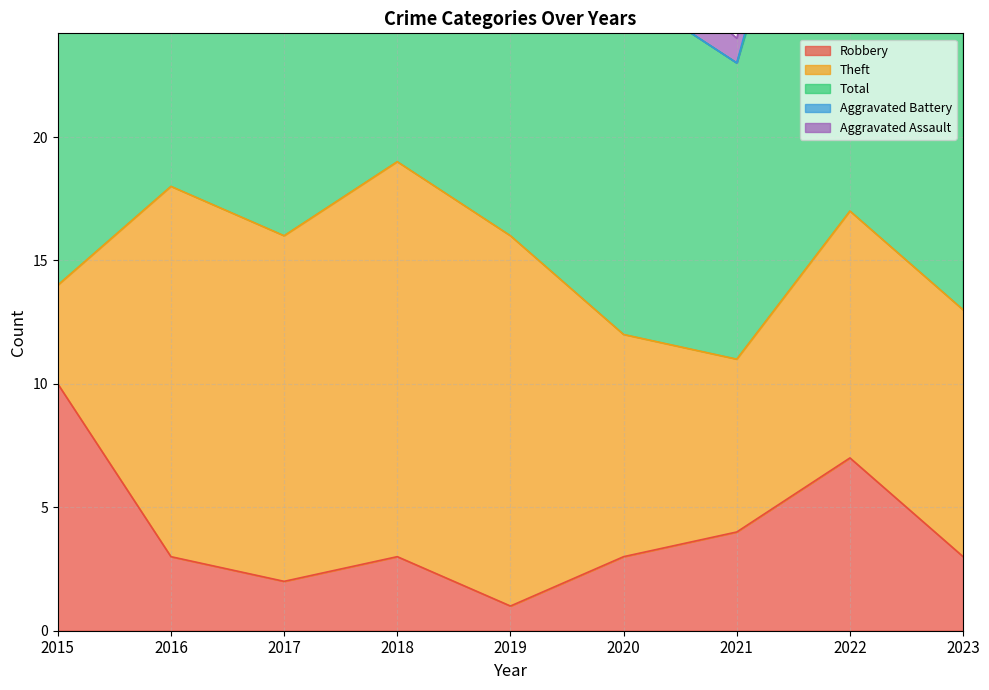

What is the maximum value shown in the chart?

22